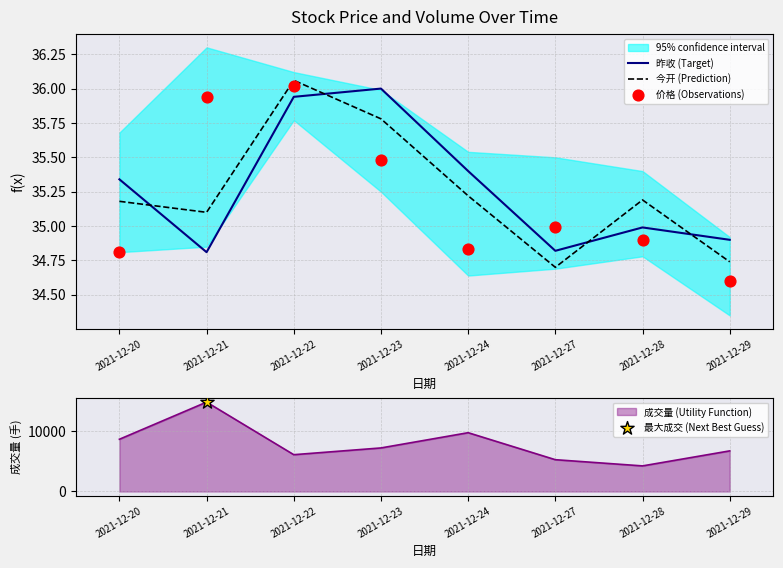

Which series has the widest spread of Y values?

价格 (Observations)